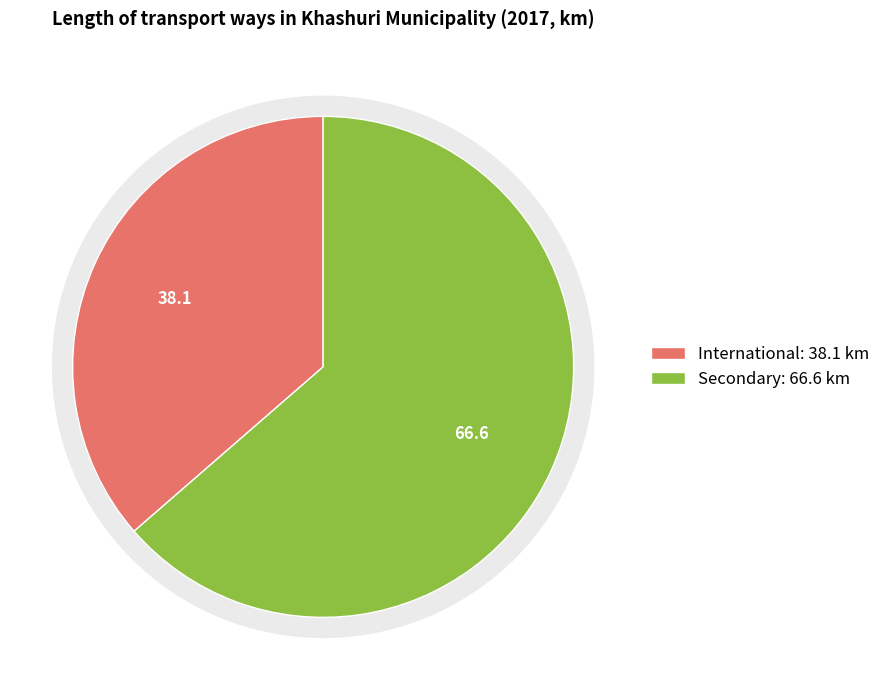

Which category has the smallest portion of the pie?

International